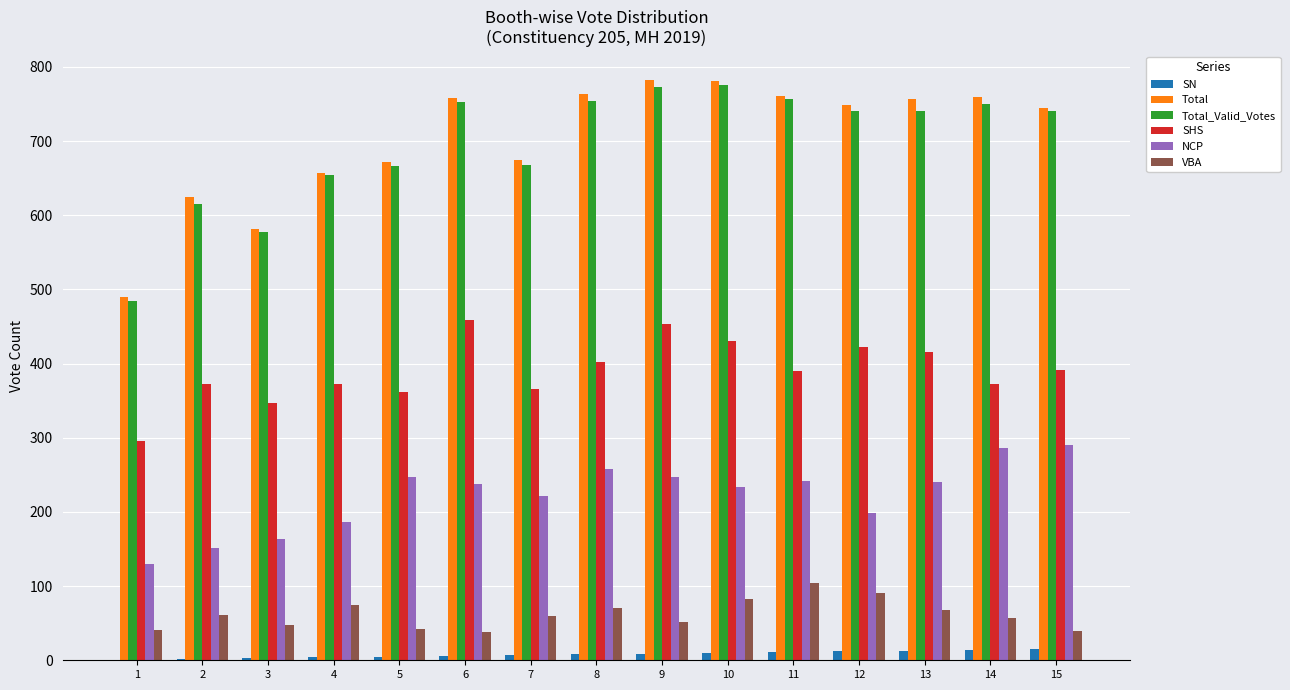

What is the highest value of the SHS series?

459